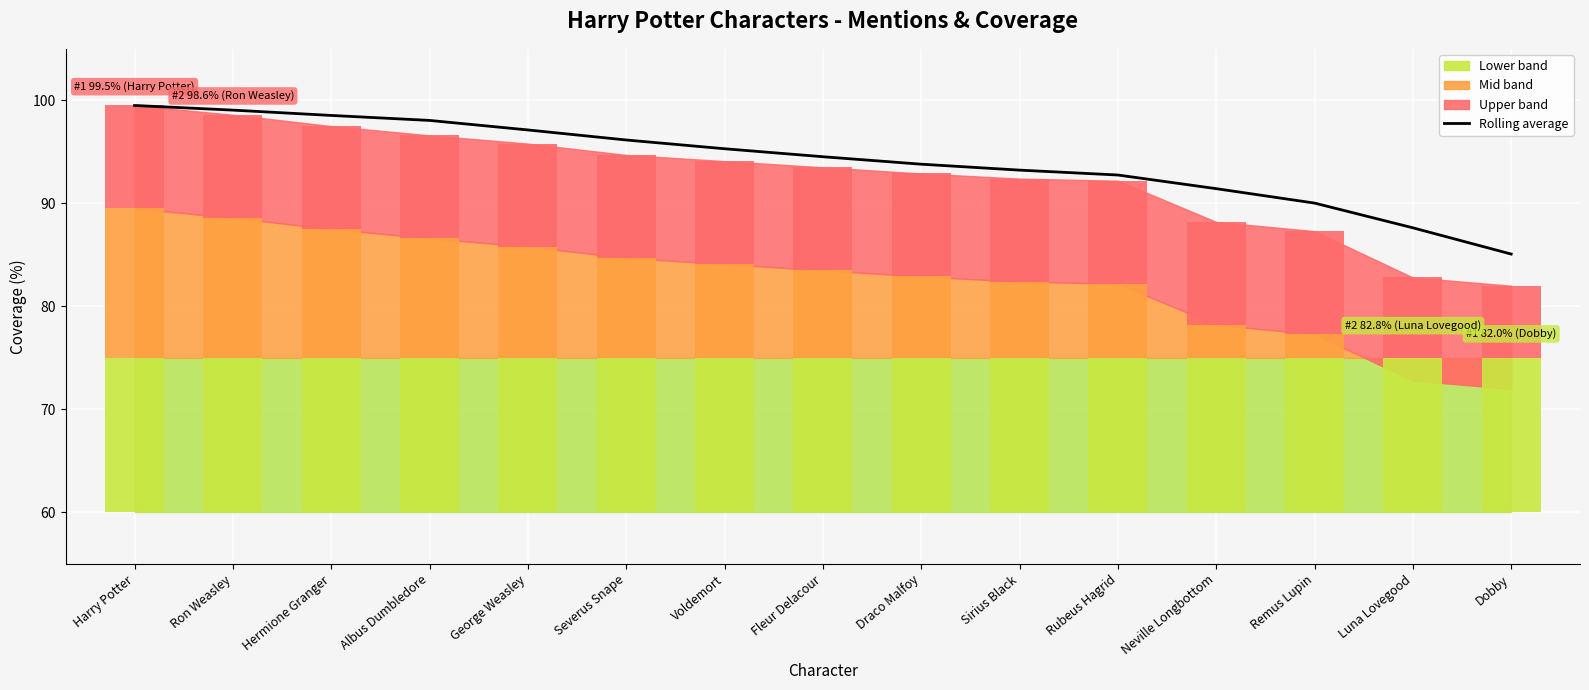

Where is the data nearest to the value 92?

Neville Longbottom